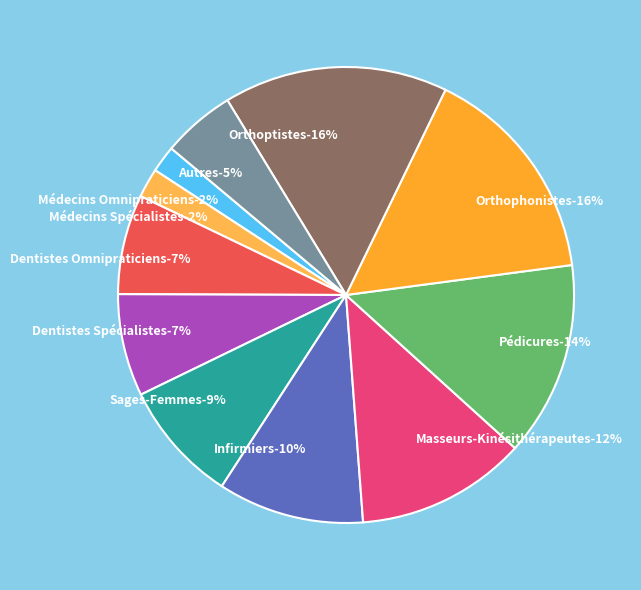

Combined, do Dentistes Omnipraticiens and Autres account for over 50%?

No